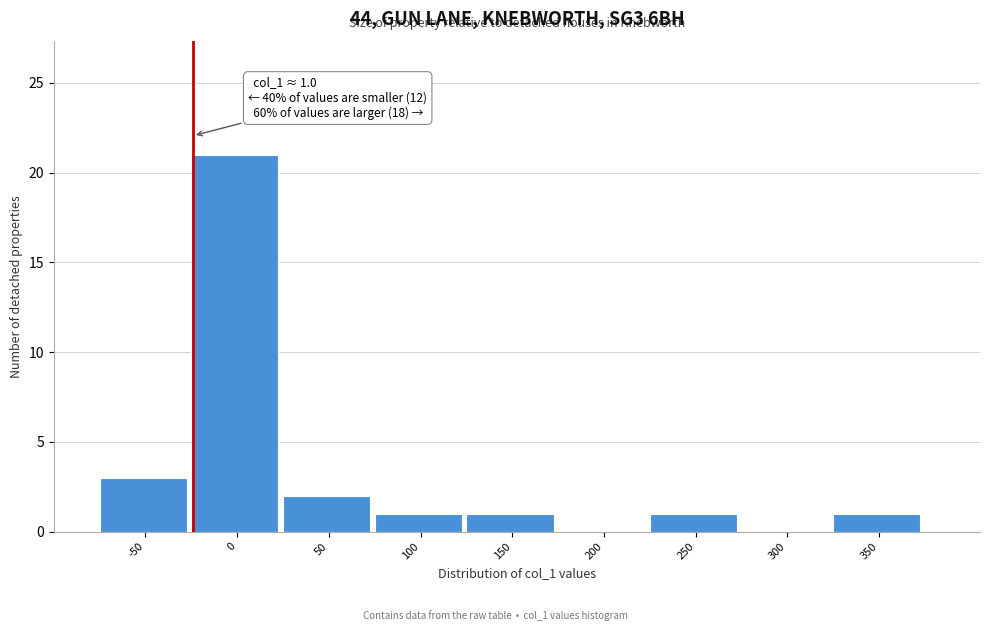

Reading left to right, extract all data points from this chart.

-50=3	0=21	50=2	100=1	150=1	200=0	250=1	300=0	350=1